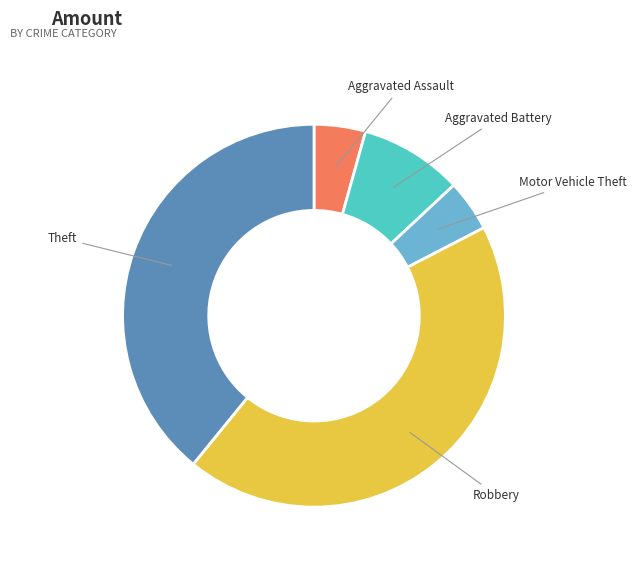

How many slices are in this pie chart?

5